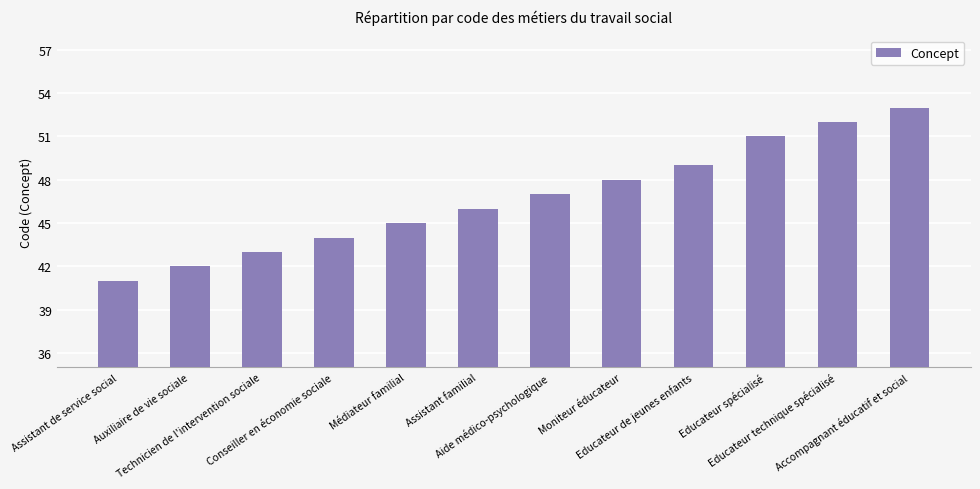

What is the change in value from Assistant familial to Educateur spécialisé?

+5